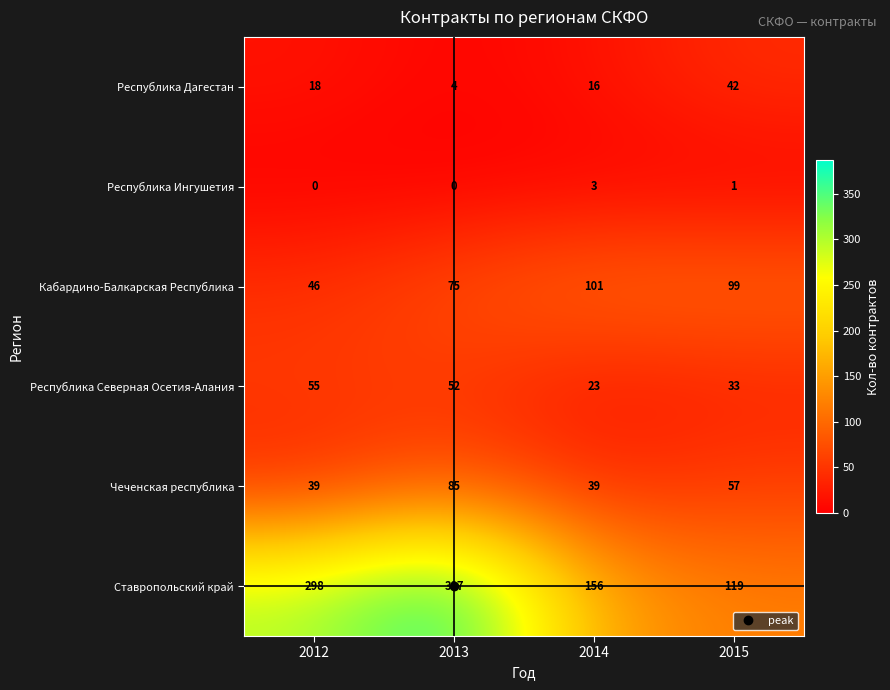

What is the difference between the maximum and second lowest values in the Чеченская республика series?

46